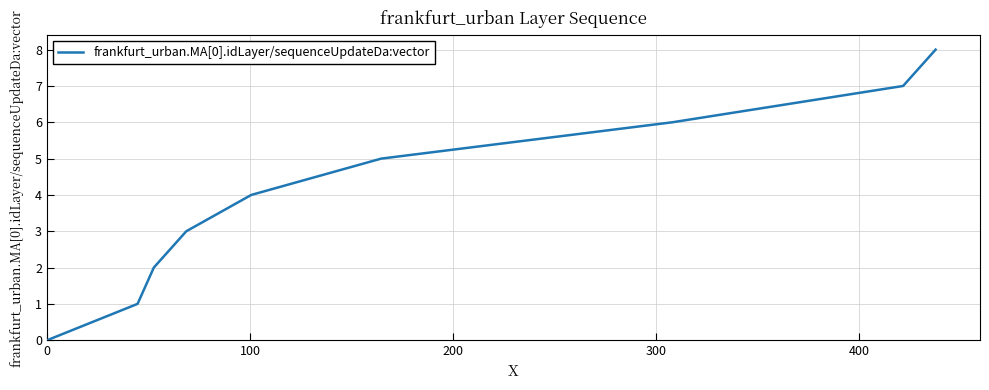

What is the maximum value shown in the chart?

8